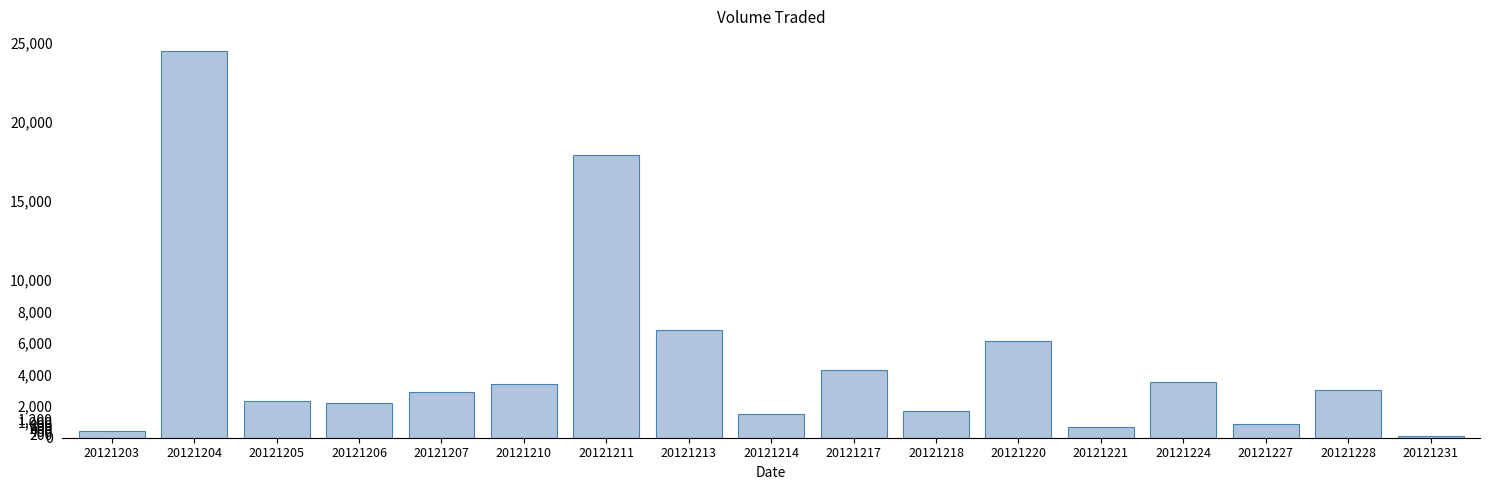

How many bars are there in total?

17